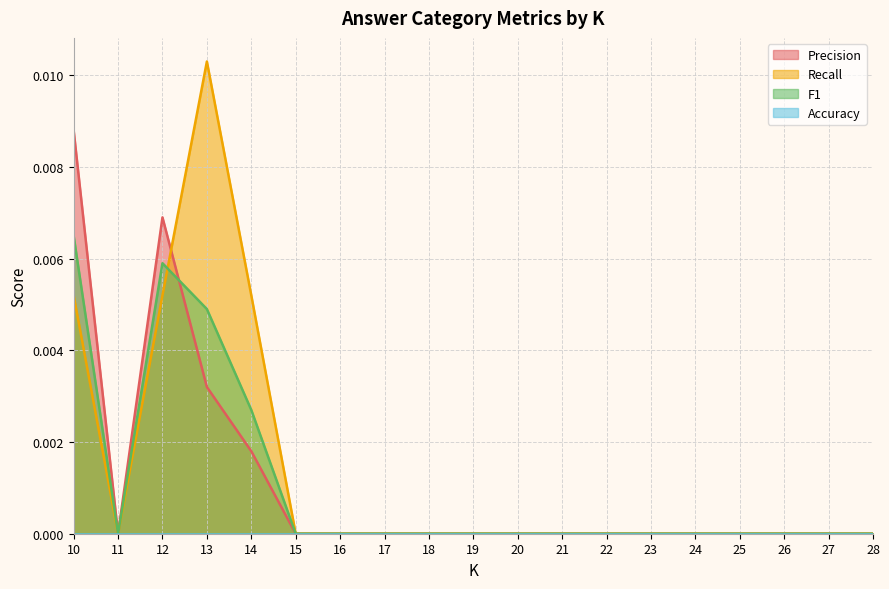

The value of F1 at 28 is 0.0. True or false?

True